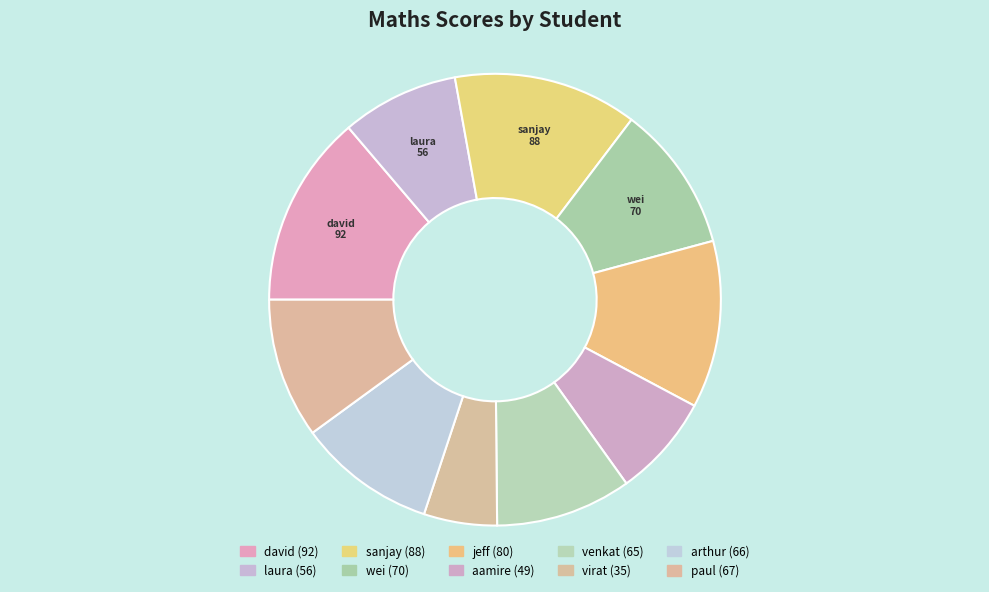

To the nearest percent, what is the average slice percentage?

10%